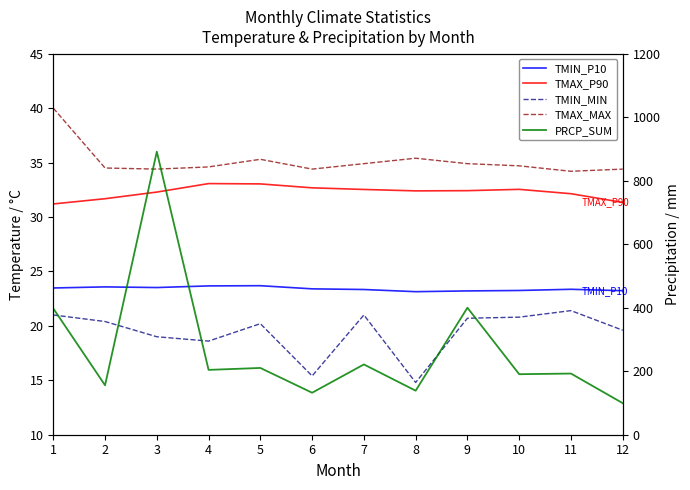

Does the chart have visible grid lines?

No